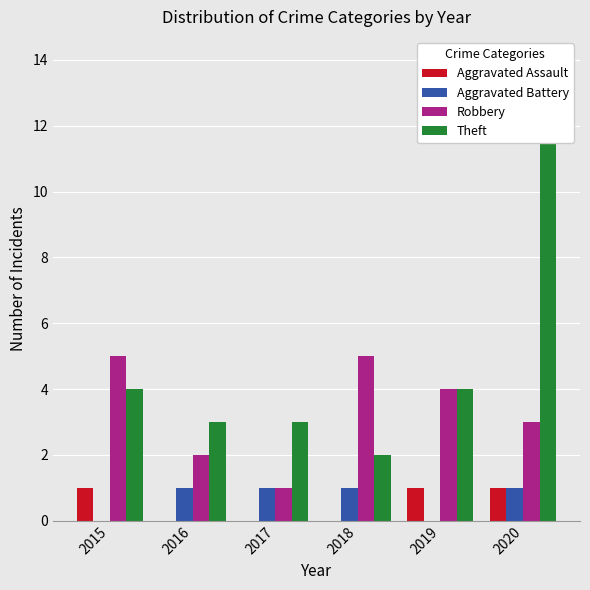

Between 2020 and 2019, which is larger?

2020